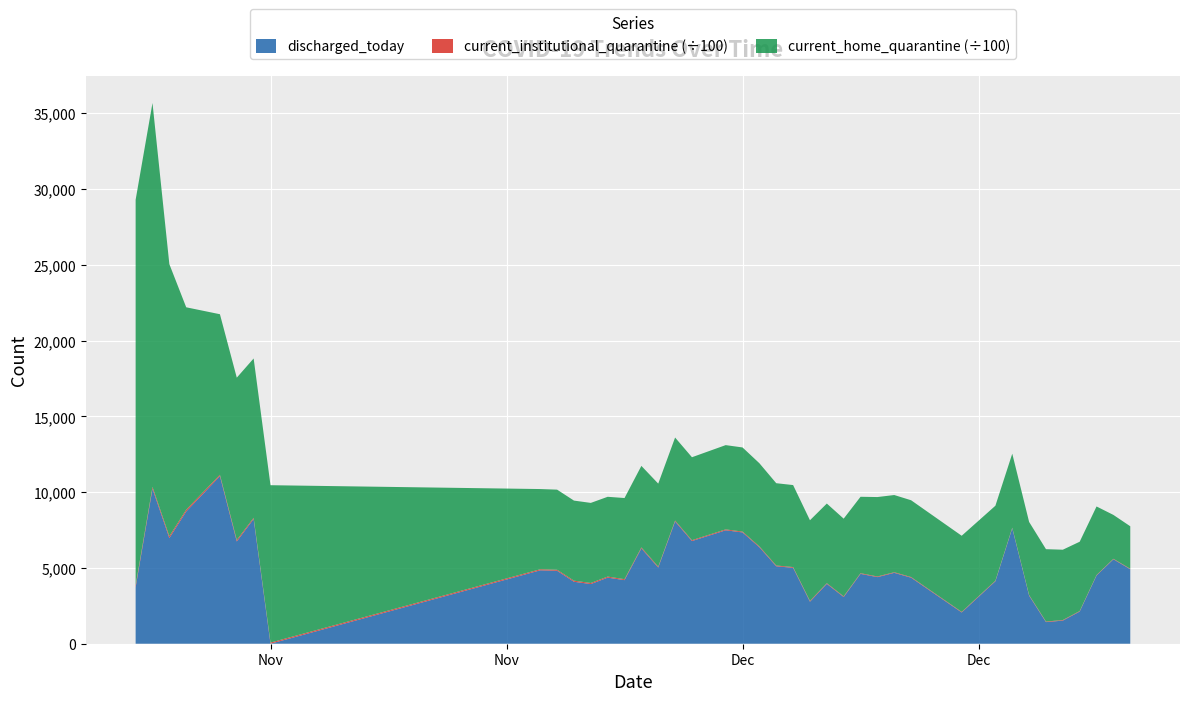

What is the maximum value for discharged_today?

11060.0